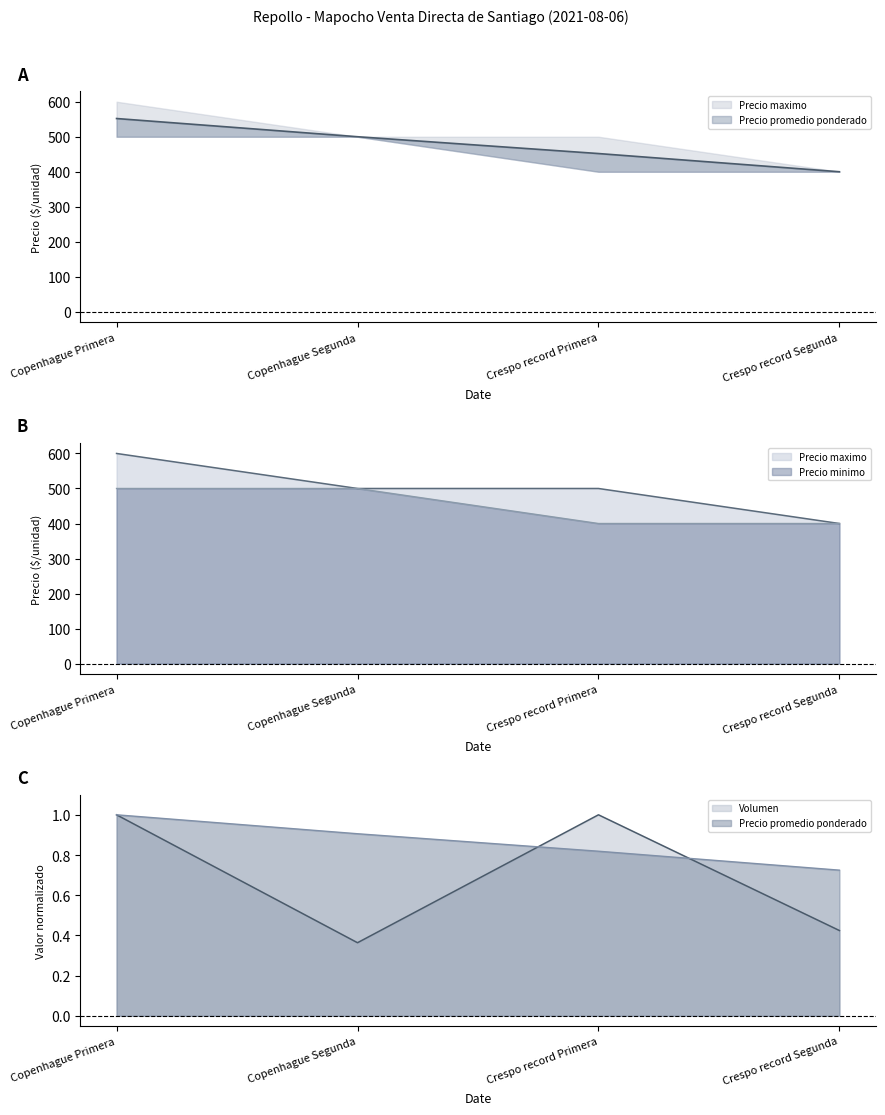

True or false: Precio promedio ponderado has more than 0 interior local peaks.

False